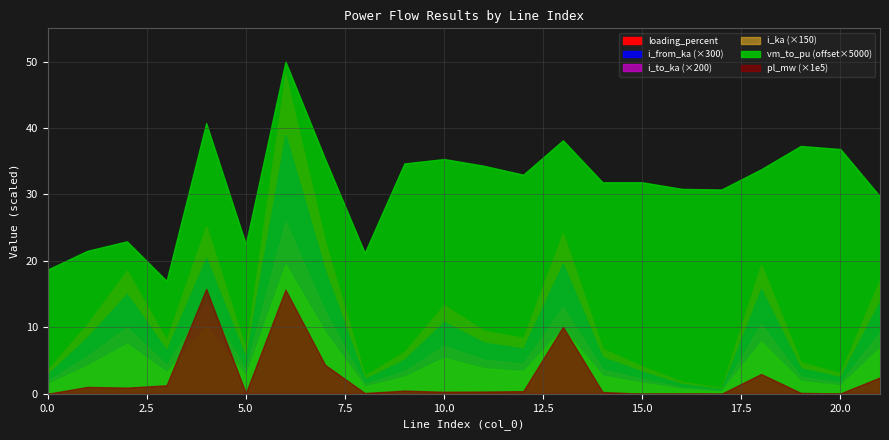

How many distinct data groups are displayed?

6